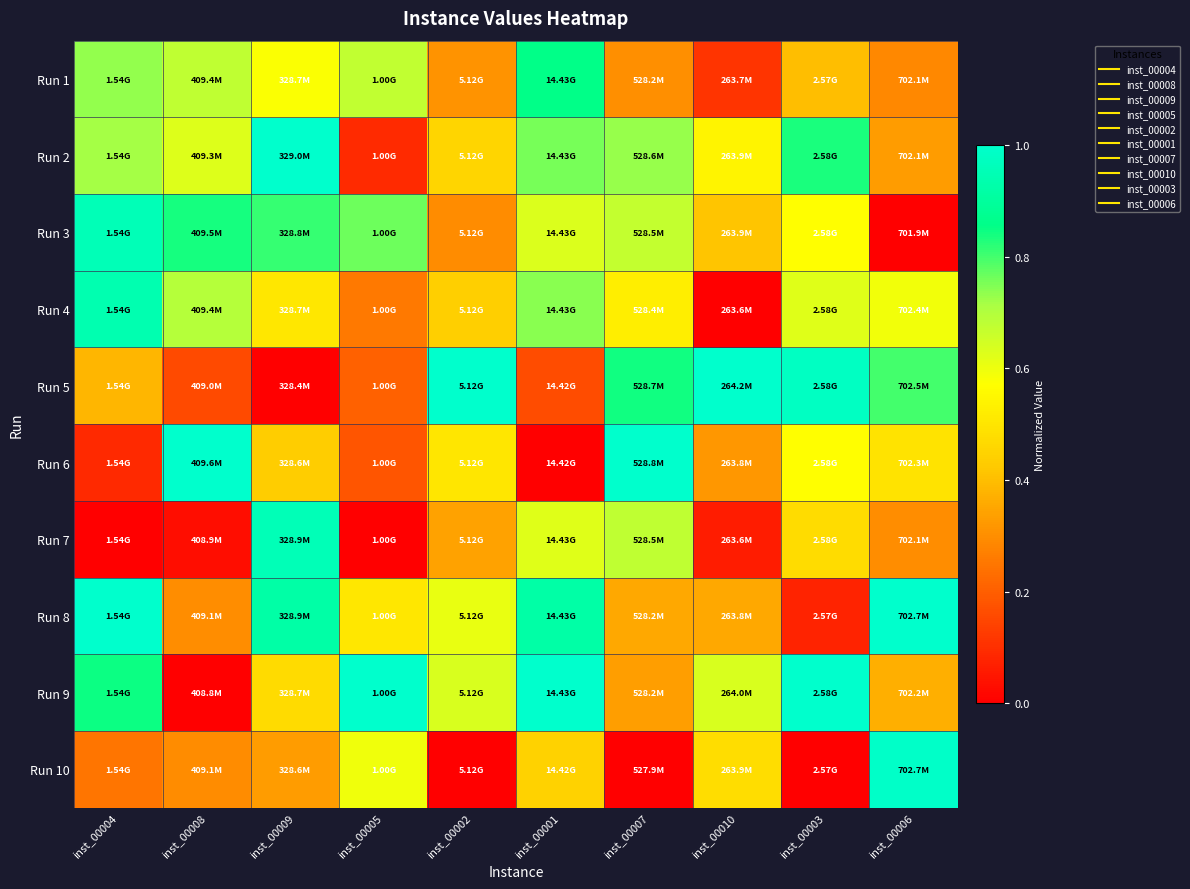

How many series are shown in this chart?

10